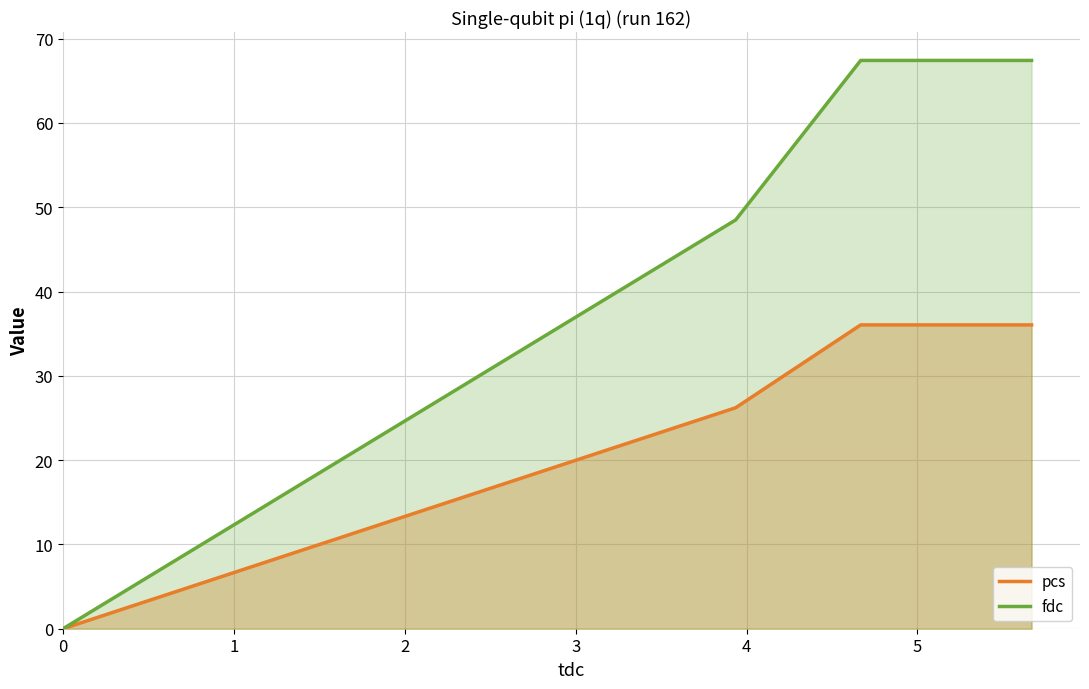

What is the value of the fdc point at the 2nd from the left?

48.5